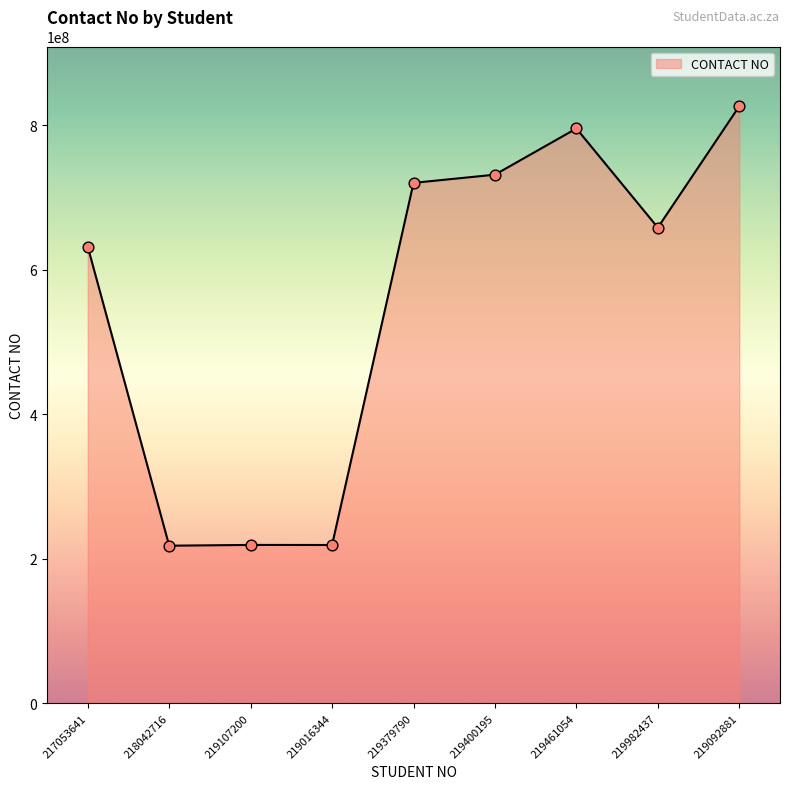

Approximately how many times larger is the value at 219461054 compared to 219379790?

1.1